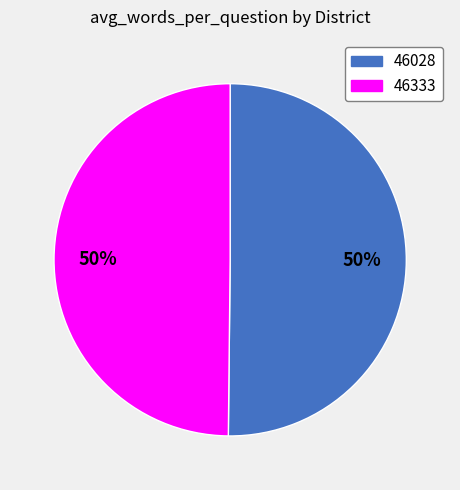

Do 46028 and 46333 together represent more than half of the pie?

Yes